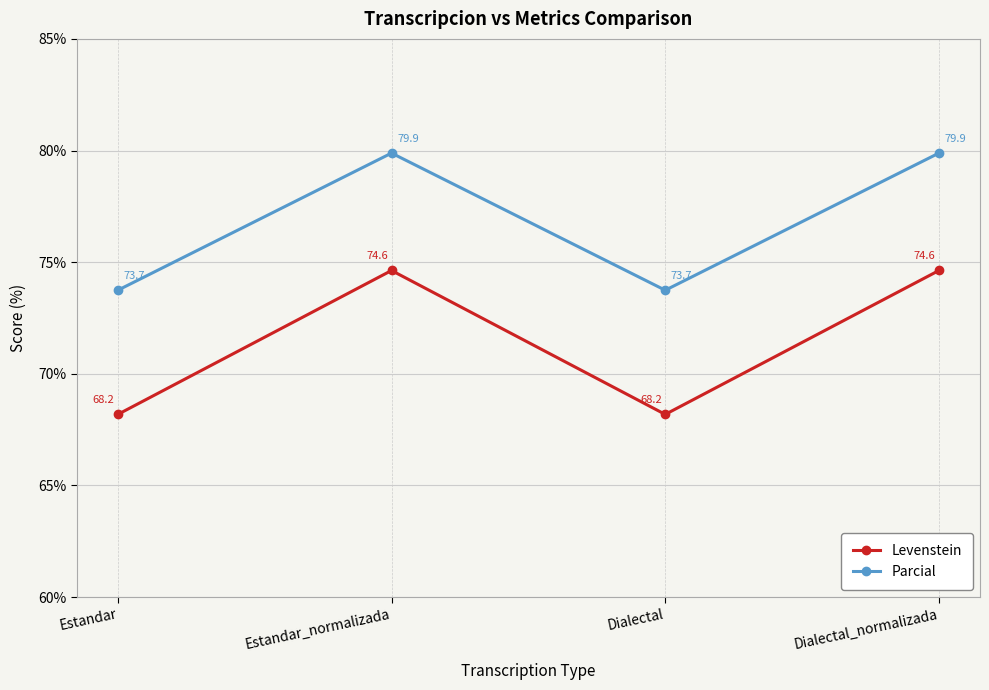

What is the value of the Levenstein point at the 4th from the left?

74.6